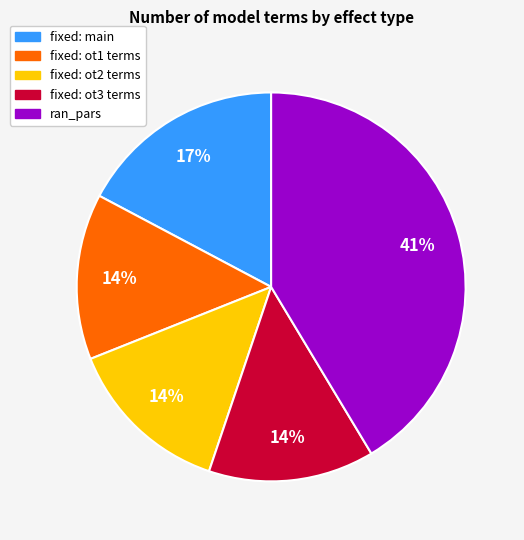

To the nearest percent, what is the average slice percentage?

20%